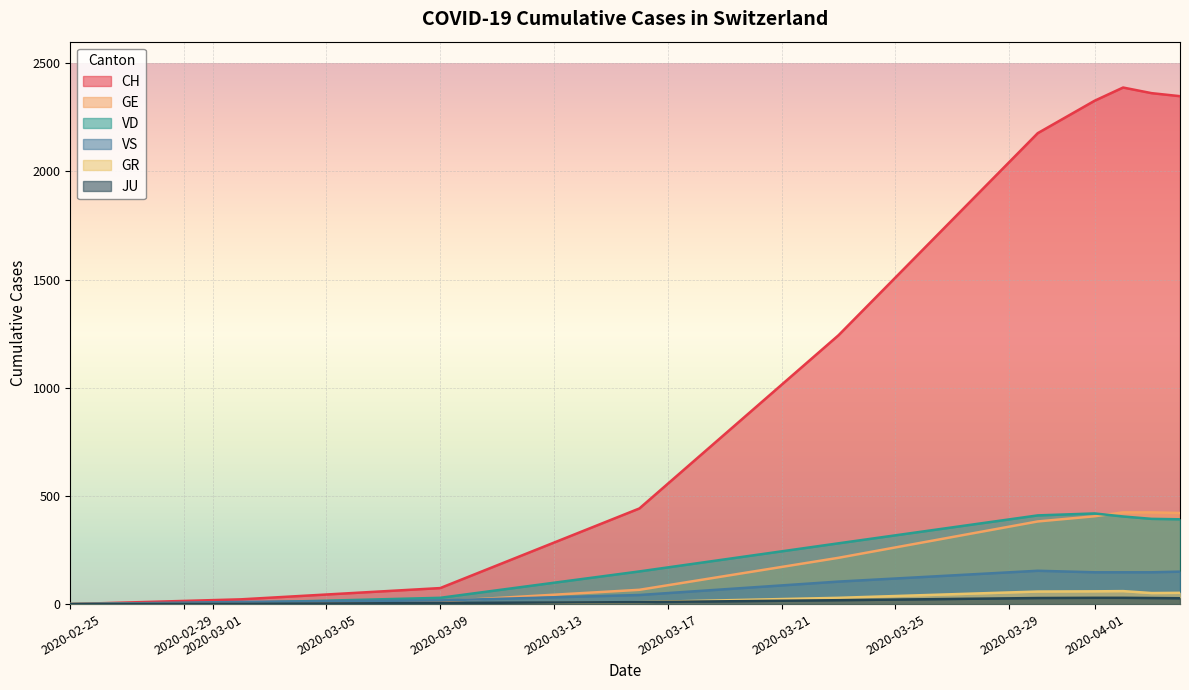

Which series has the largest total across all categories?

CH